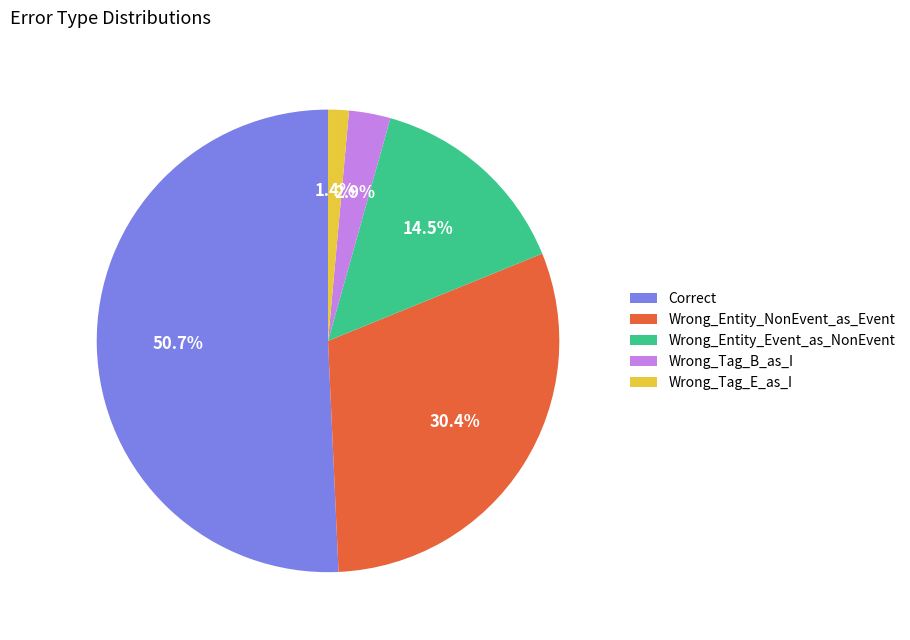

What is the smallest slice in the pie chart?

Wrong_Tag_E_as_I